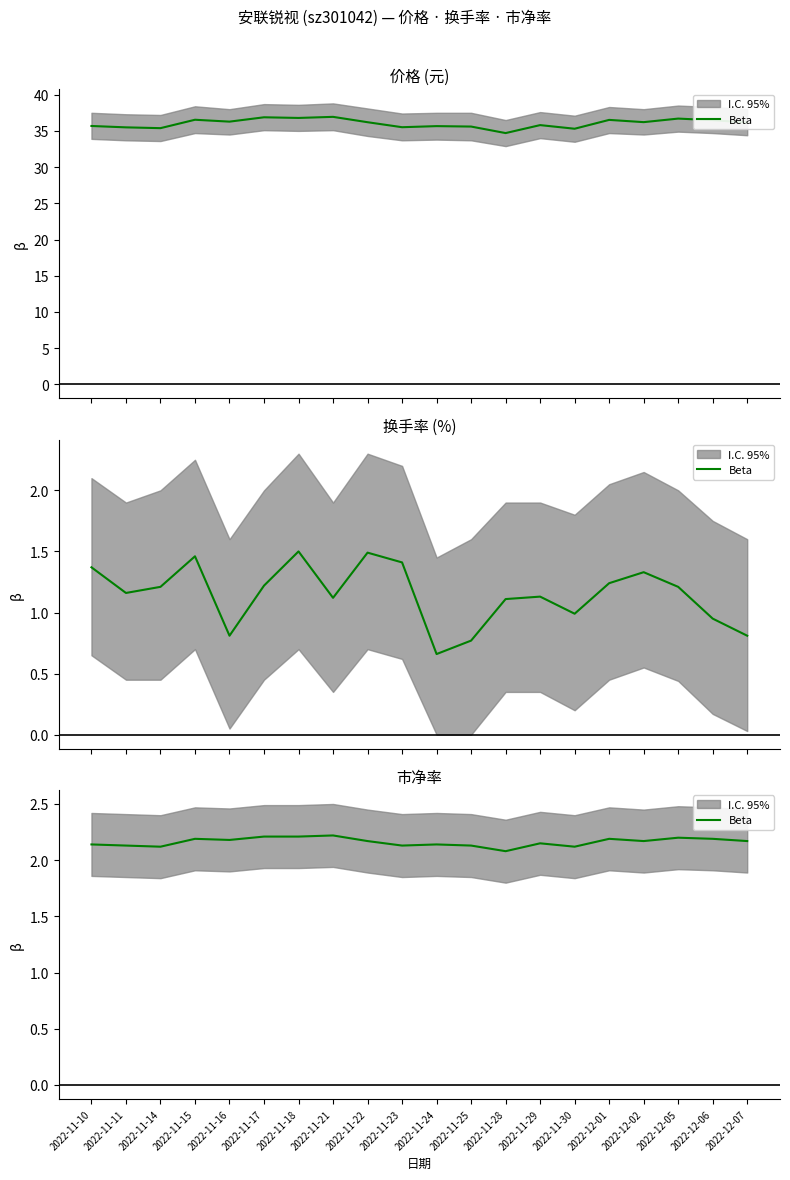

What position from the right is 2022-11-25?

9